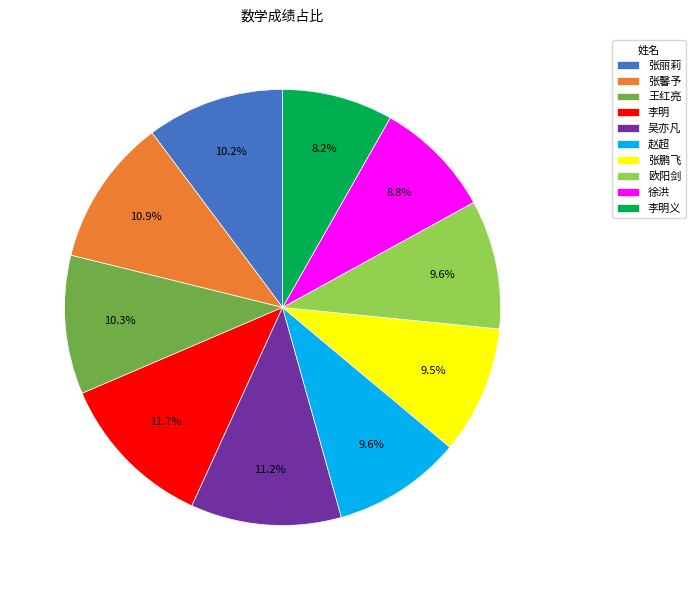

What is the smallest slice in the pie chart?

李明义